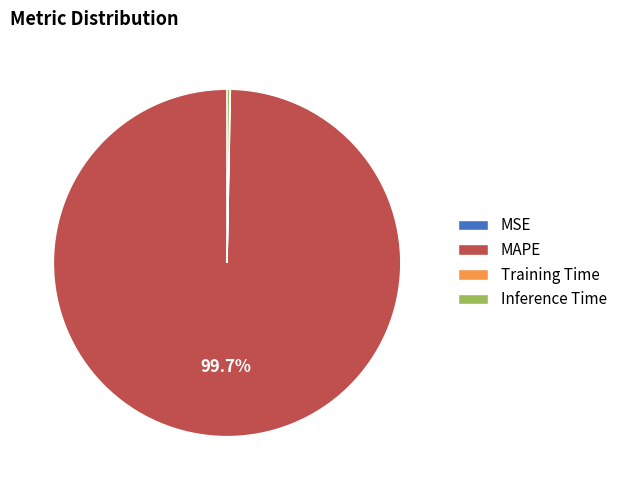

Which slice represents more than half of the pie?

MAPE